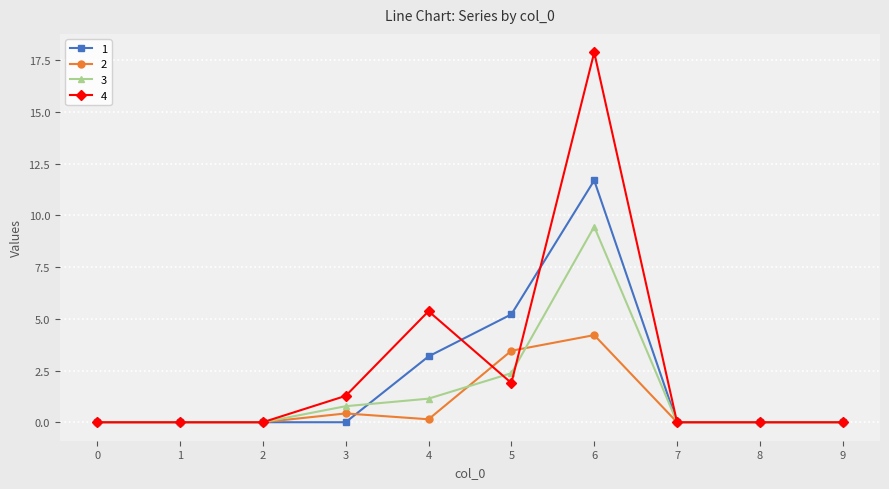

What is the average value of the 1 series?

2.0